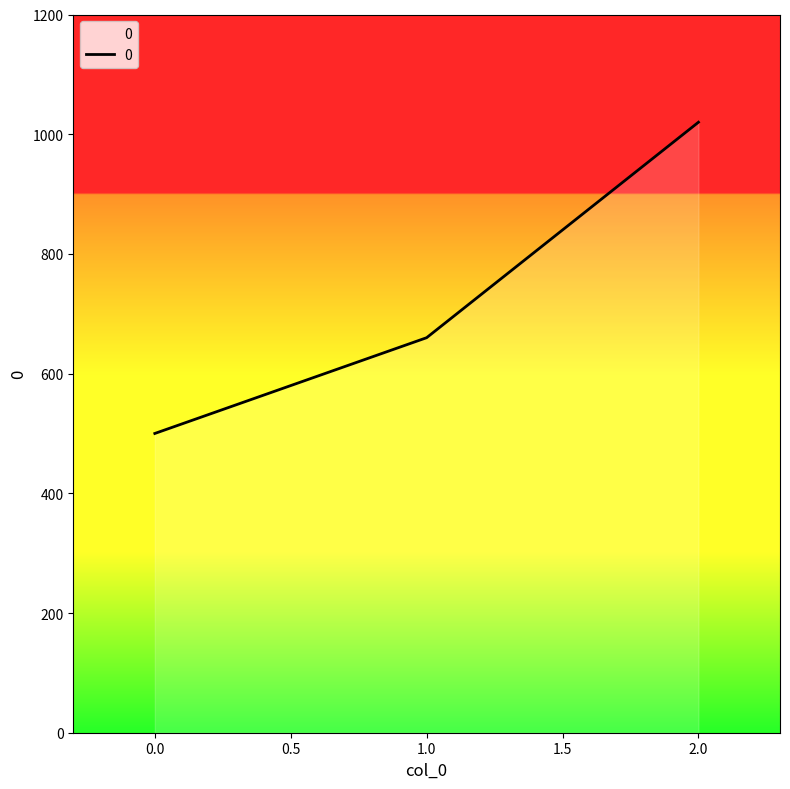

Is it true that the value at 0.0 is 500?

True